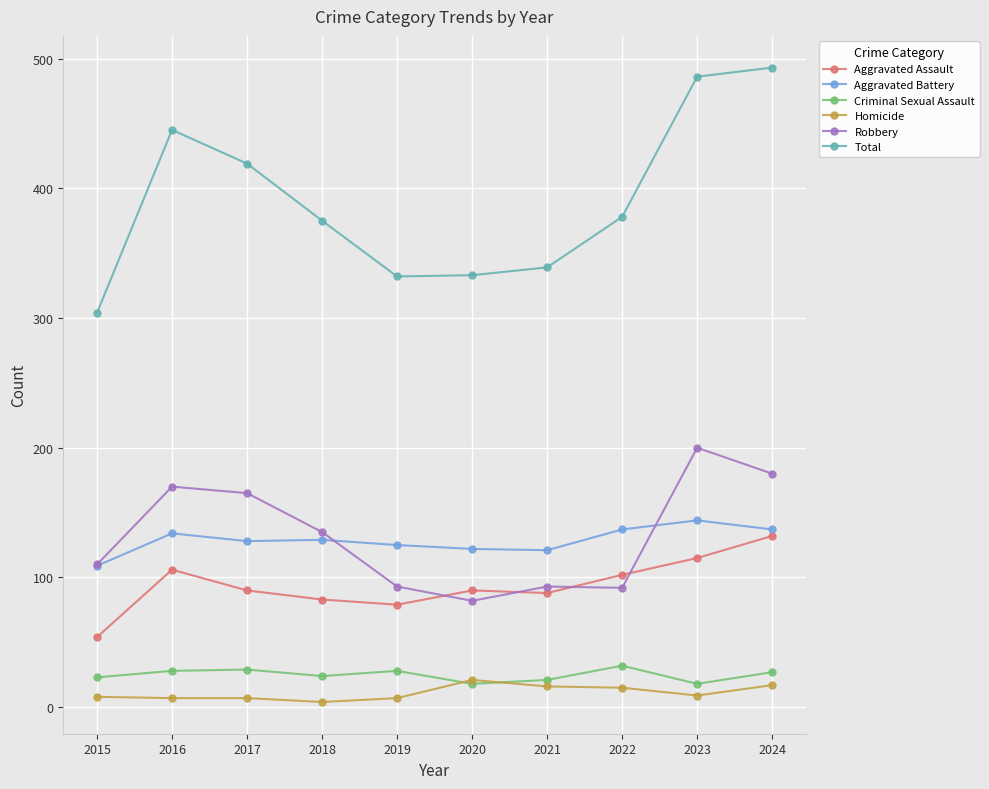

True or false: Criminal Sexual Assault has more than 1 interior local peaks.

True